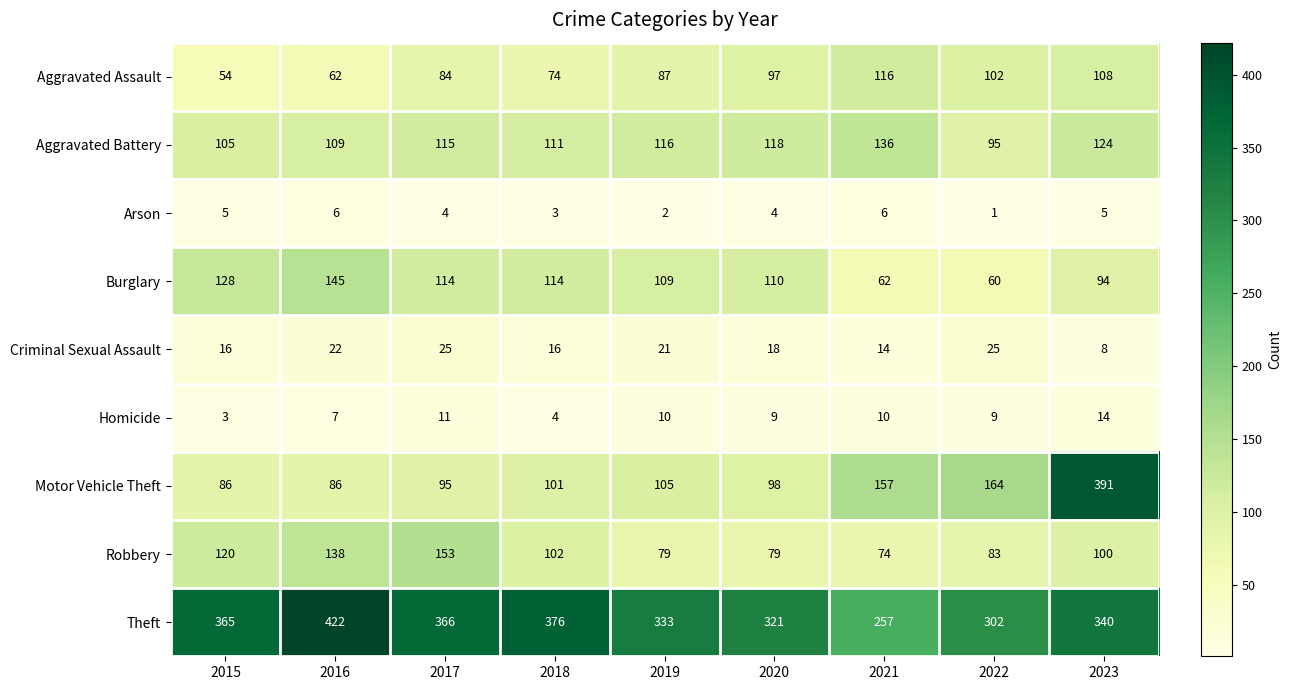

Where is Homicide nearest to the value 8?

2016